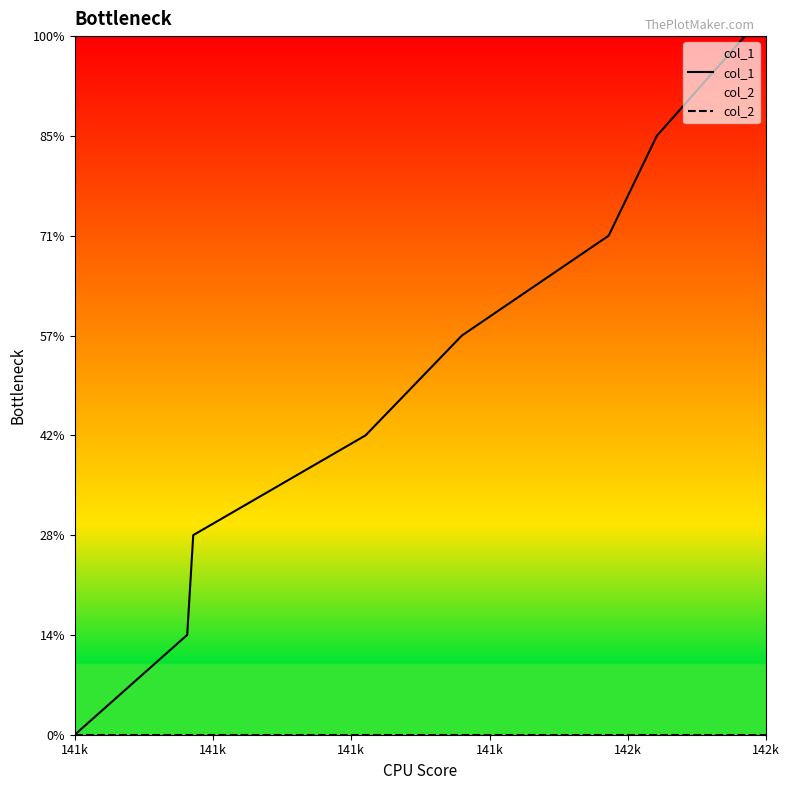

Where is col_1 nearest to the value 3?

141k